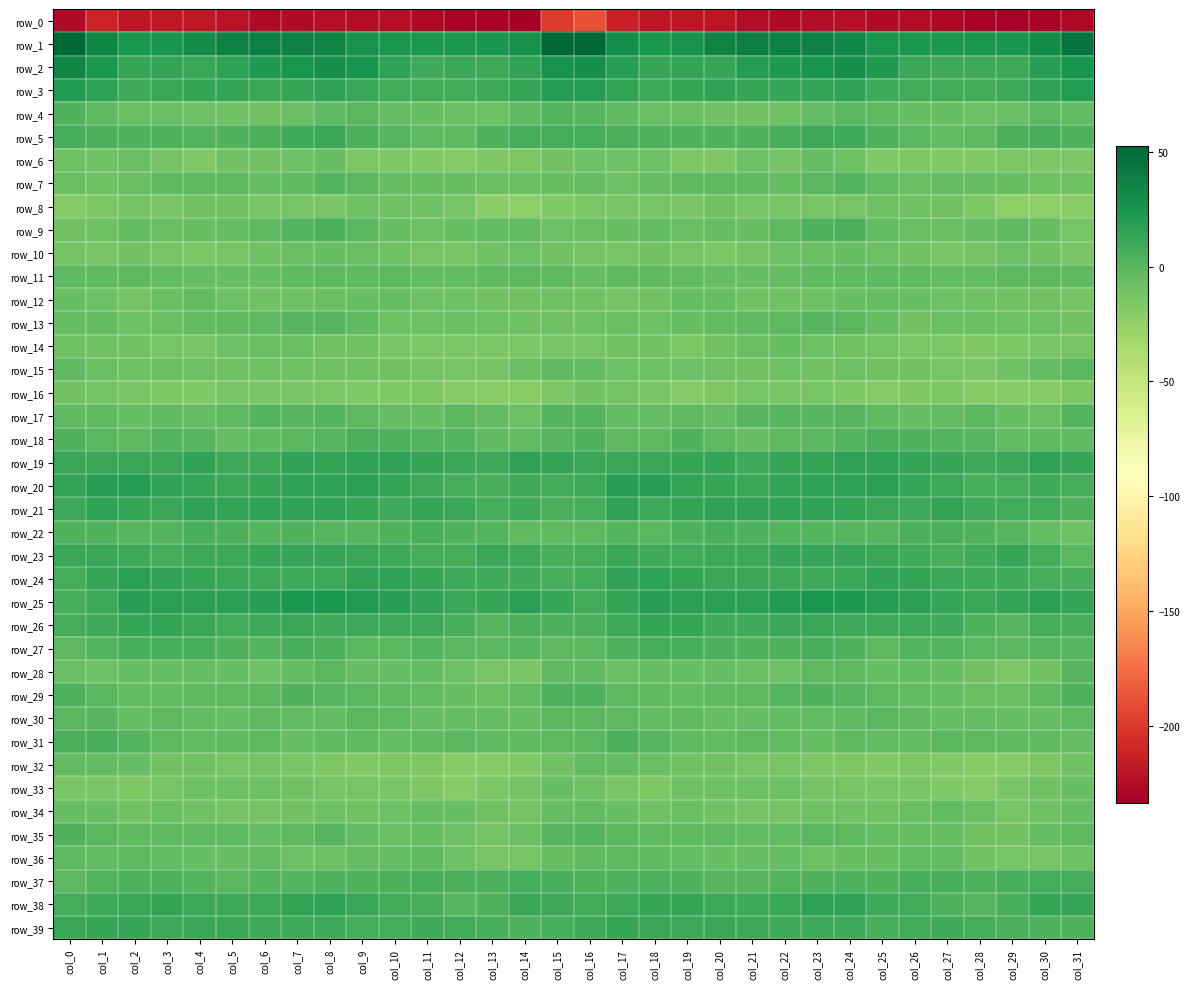

What is the maximum value shown in the chart?

52.7